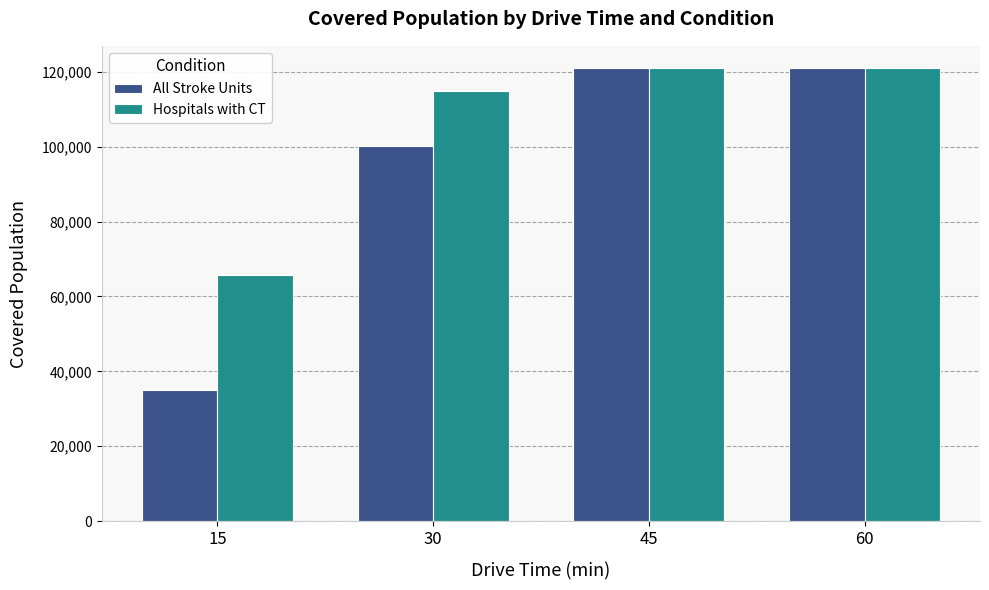

Which series has the largest total across all categories?

Hospitals with CT